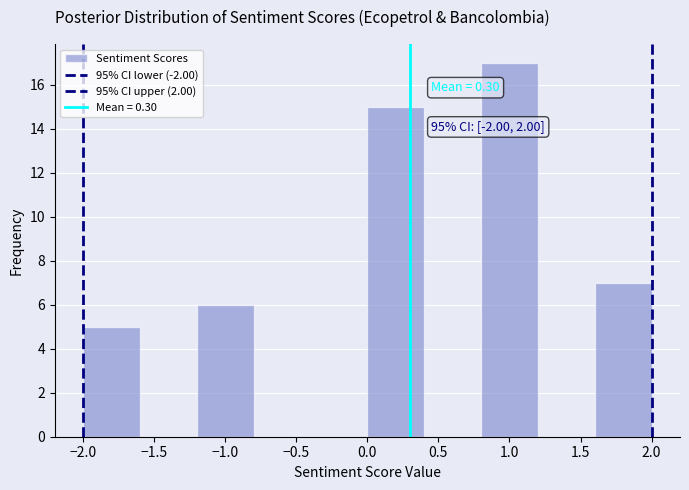

Which range on the x-axis has the tallest bar?

0.8 to 1.2